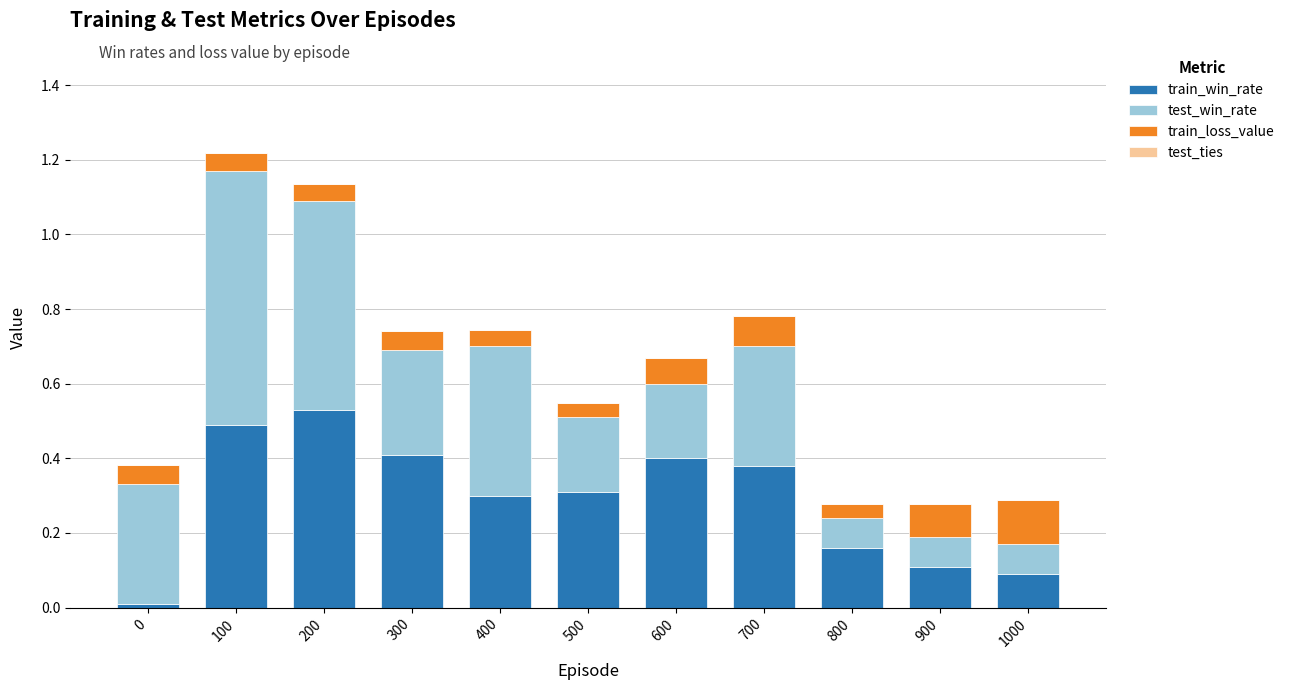

At which label does train_win_rate reach its peak?

200